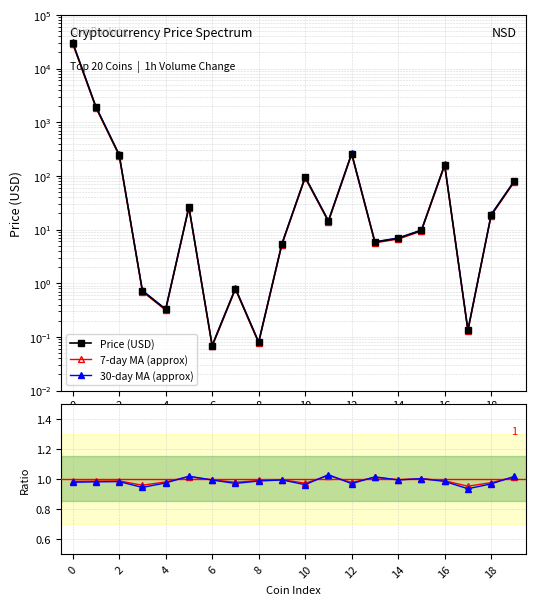

Reading right to left, extract all data points from this chart.

Price (USD): 79.8	18.7	0.1	160.2	9.6	6.8	5.8	259.1	14.4	94.3	5.4	0.1	0.8	0.1	26.3	0.3	0.7	246.1	1920.0	30176.2
7-day MA (approx): 77.4	18.2	0.1	155.4	9.3	6.6	5.6	251.3	14.0	91.4	5.2	0.1	0.8	0.1	25.5	0.3	0.7	238.7	1862.4	29270.9
30-day MA (approx): 81.4	19.1	0.1	163.4	9.8	7.0	5.9	264.2	14.7	96.2	5.5	0.1	0.8	0.1	26.8	0.3	0.7	251.0	1958.4	30779.7
7-day ratio: 1.0	1.0	1.0	1.0	1.0	1.0	1.0	1.0	1.0	1.0	1.0	1.0	1.0	1.0	1.0	1.0	1.0	1.0	1.0	1.0
30-day ratio: 1.0	1.0	0.9	1.0	1.0	1.0	1.0	1.0	1.0	1.0	1.0	1.0	1.0	1.0	1.0	1.0	0.9	1.0	1.0	1.0